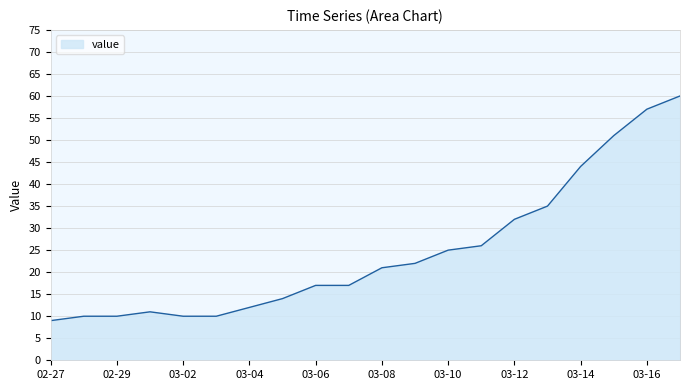

What is the greatest value displayed?

60